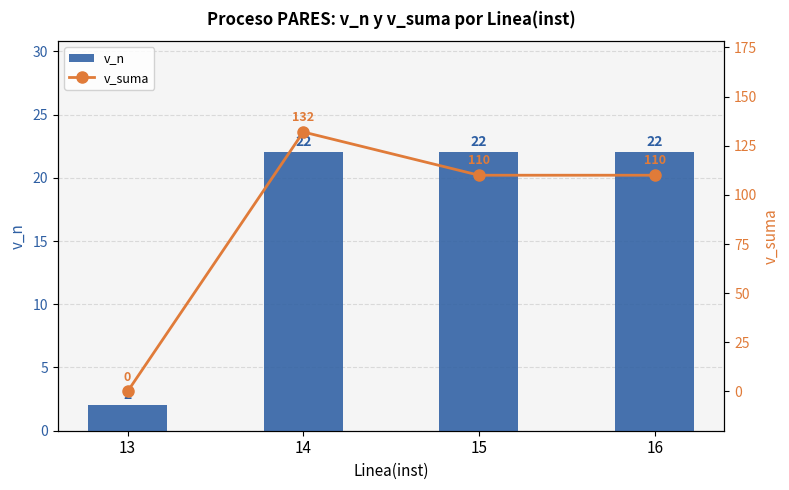

Where is v_n nearest to the value 12?

13